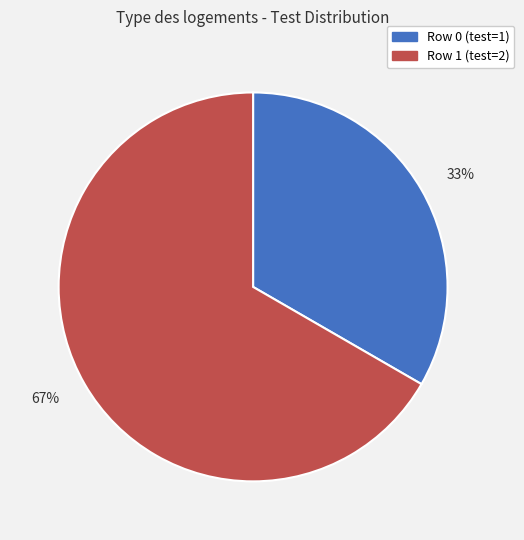

Which category has the biggest portion of the pie?

67%